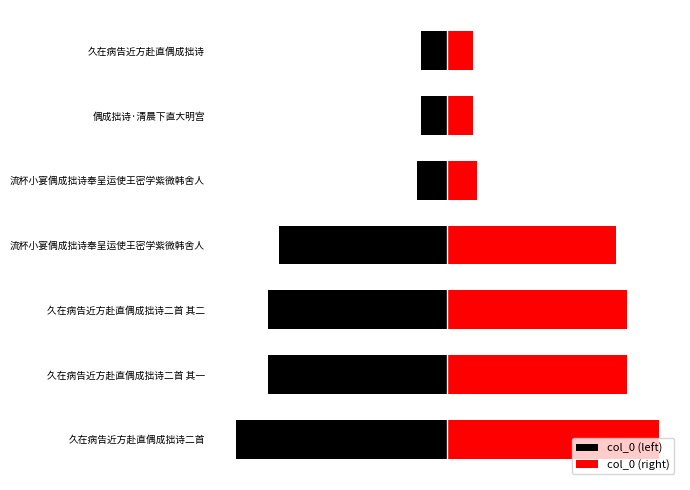

Is it true that col_0 (right) equals 853894.4 at 久在病告近方赴直偶成拙诗二首 其一?

False